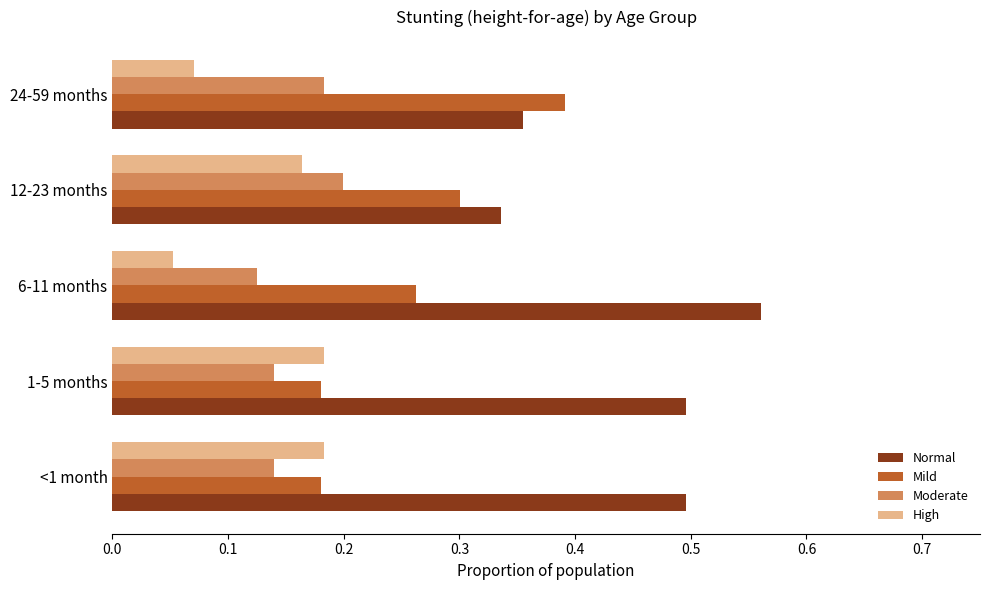

At how many categories does at least one series exceed 0?

5